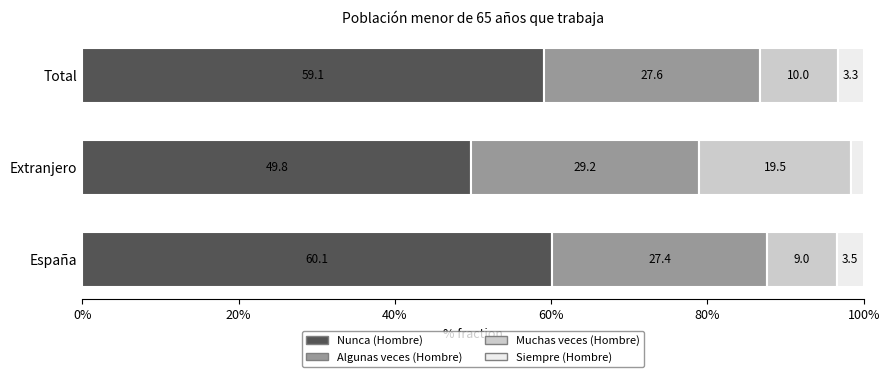

Which series has the largest range (max minus min)?

Muchas veces (Hombre)